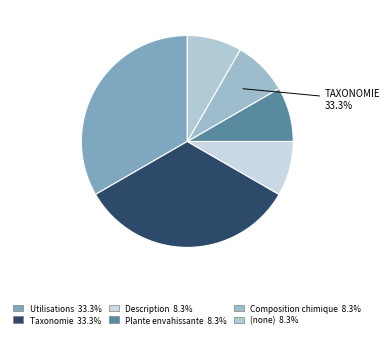

What percentage is the Composition chimique slice, to the nearest percent?

8%